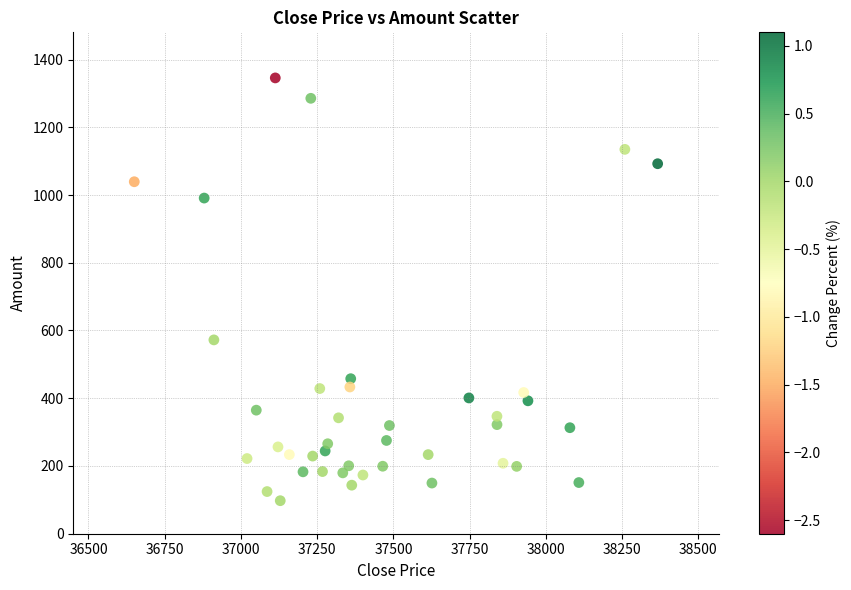

What is the range of X values (max minus min)?

1716.3